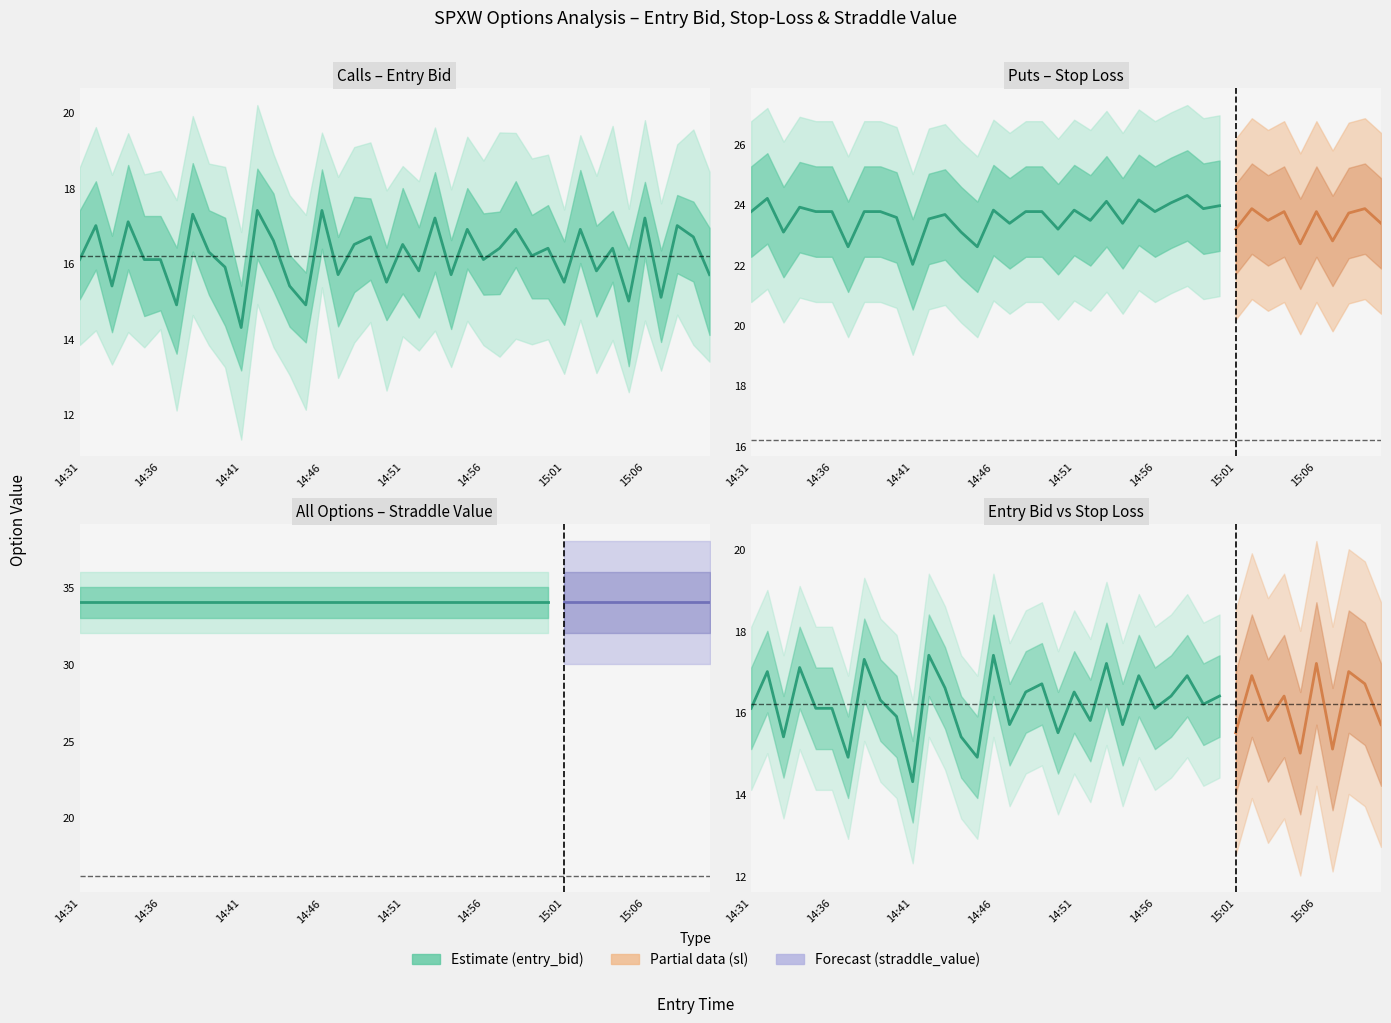

Does the chart display data point markers on the line(s)?

No